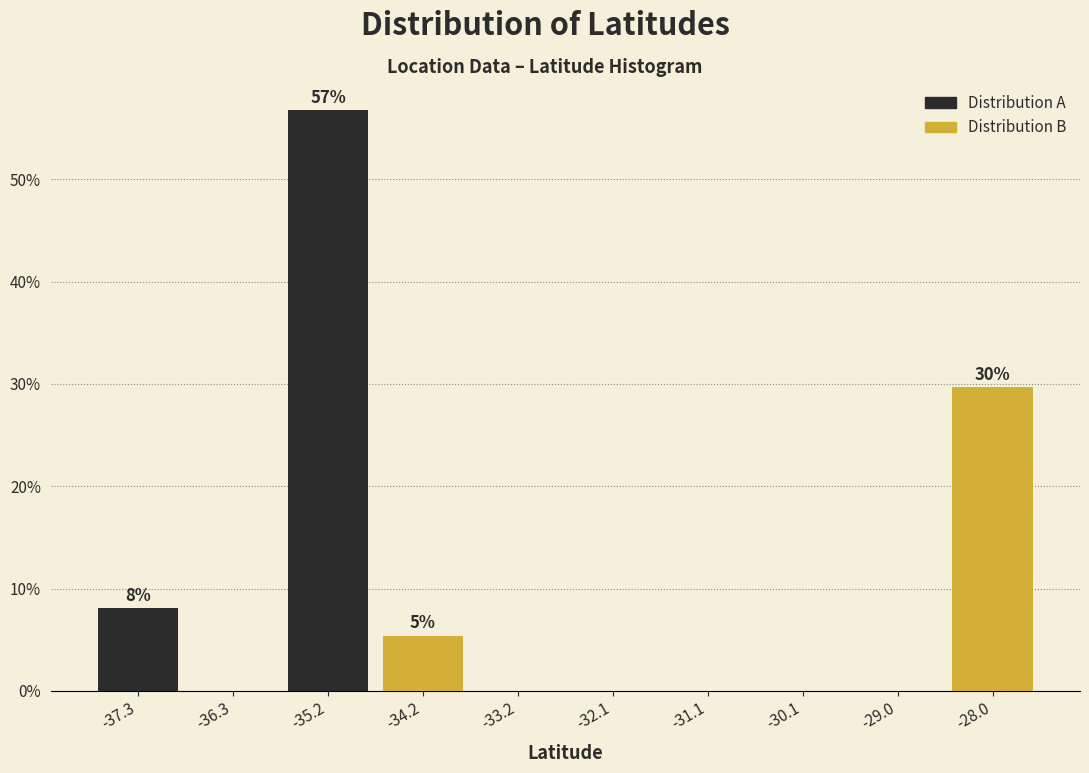

At which label is Distribution B closest to 14?

-35.2